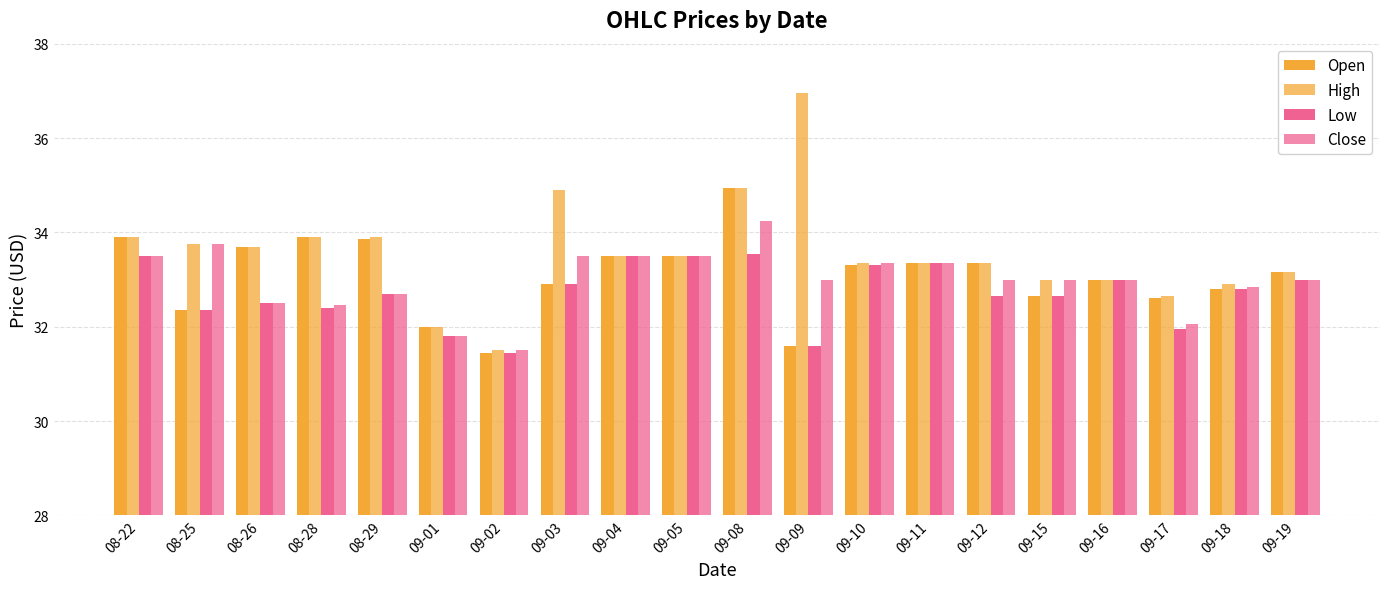

Is it true that Close equals 10.7 at 09-01?

False